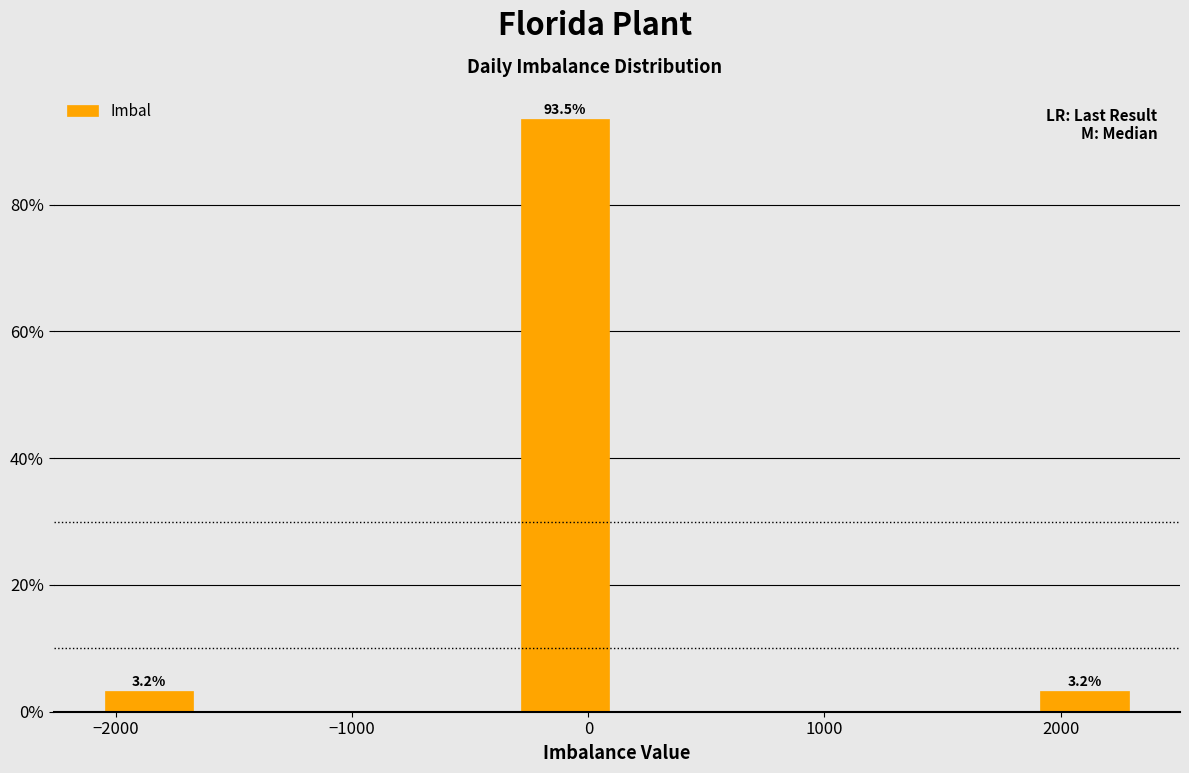

Over which range of the x-axis is the bar tallest?

-300 to 100